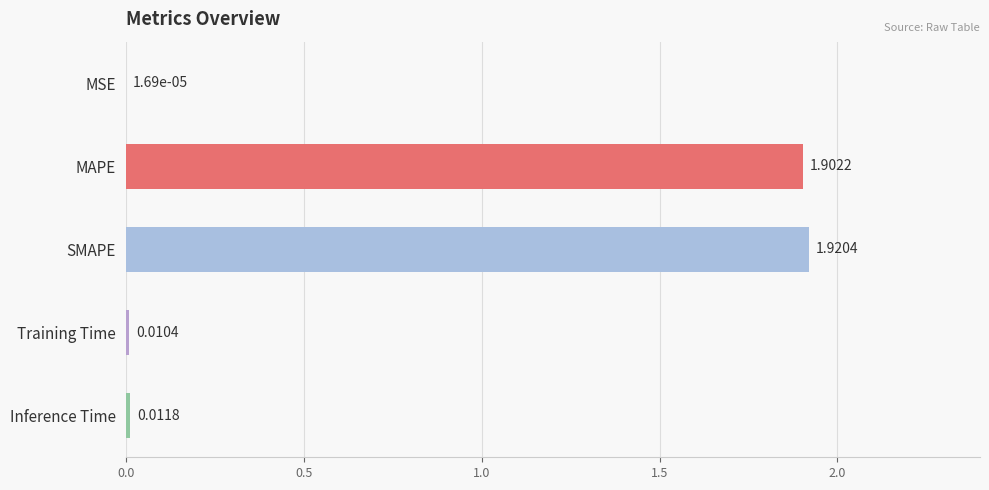

What is the sum of all values?

3.8